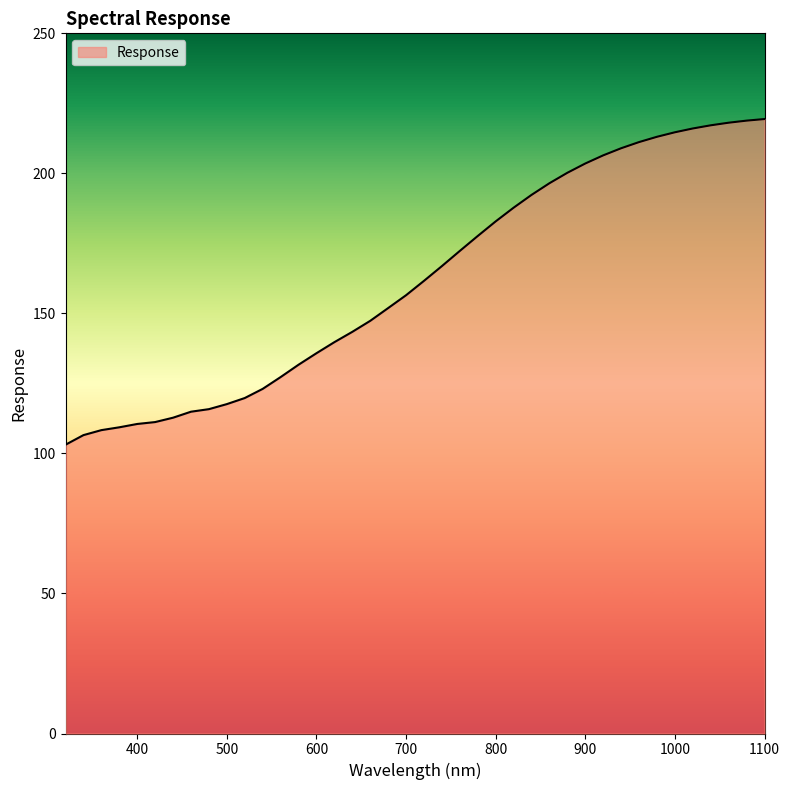

What is the maximum value shown in the chart?

219.4